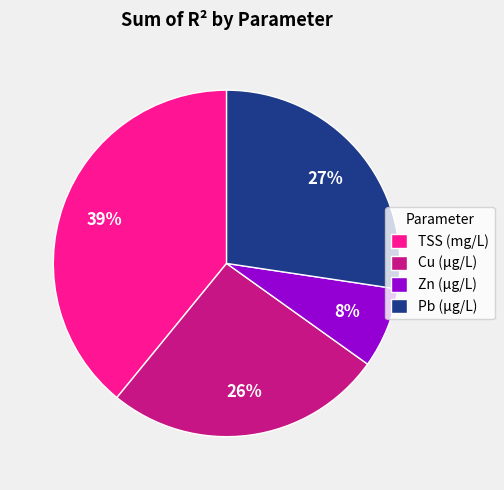

To the nearest percent, what is the difference between the Cu (µg/L) and TSS (mg/L) slice percentages?

13%